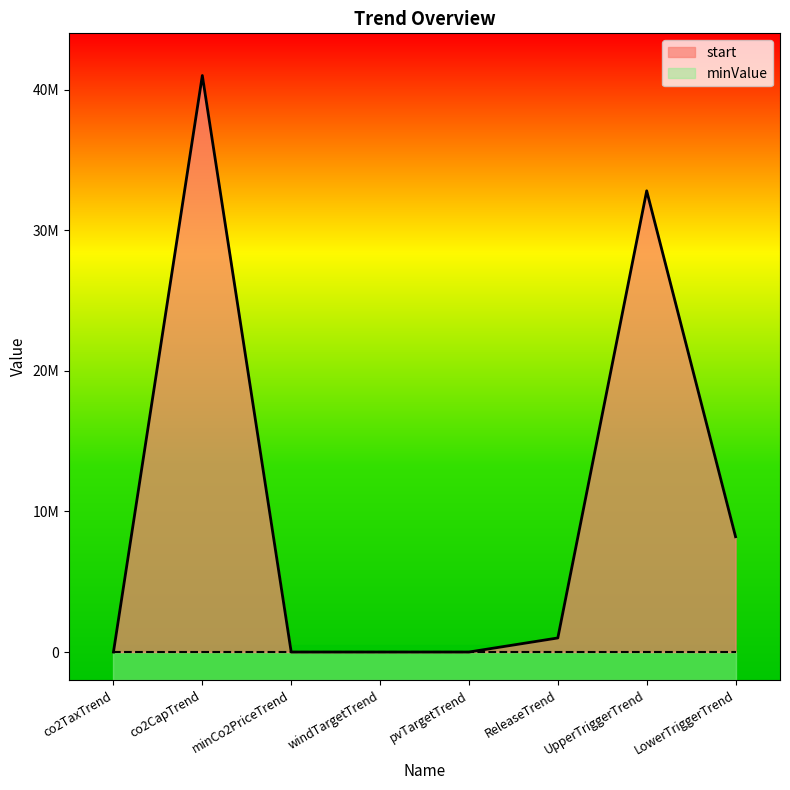

What is the label of the 2nd point from the right?

UpperTriggerTrend